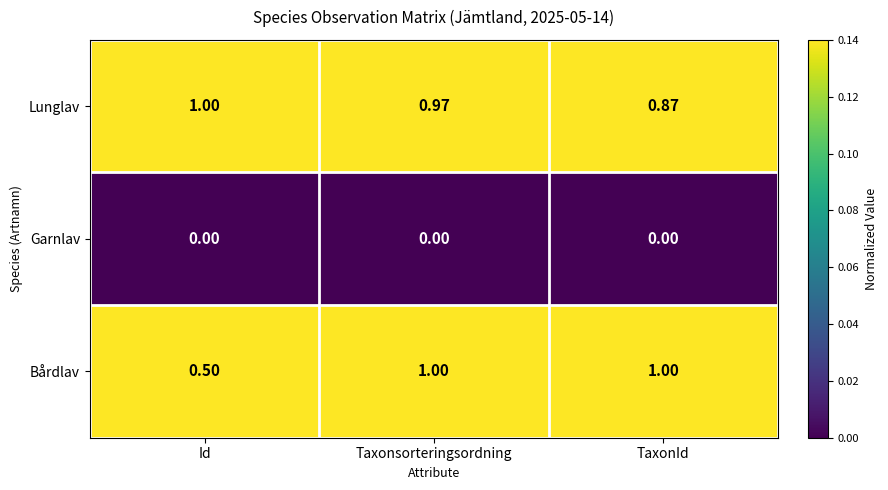

Where is Bårdlav nearest to the value 0?

Id